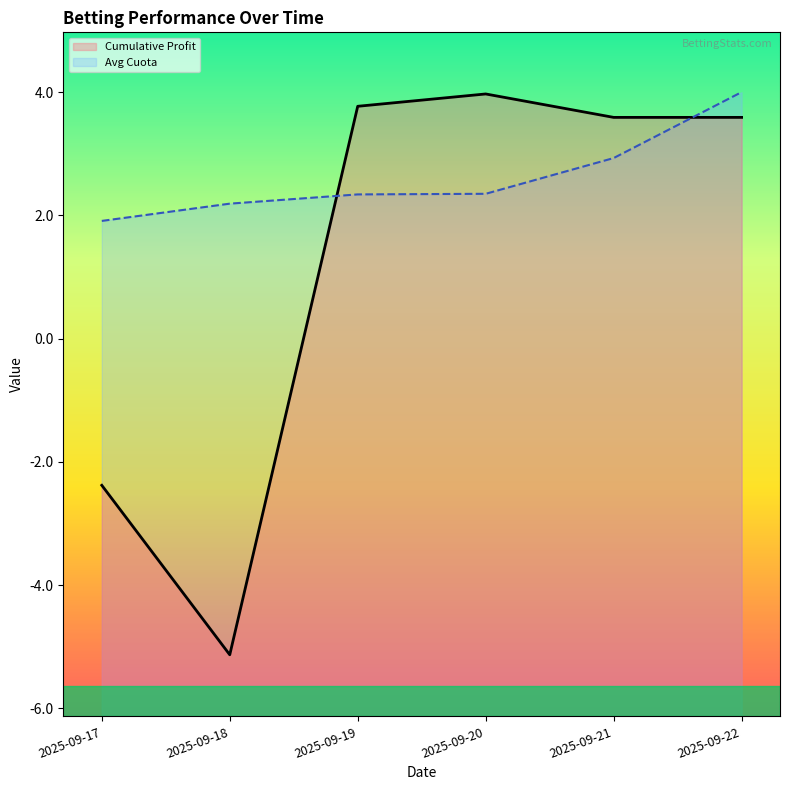

Count the number of data series in this chart.

2